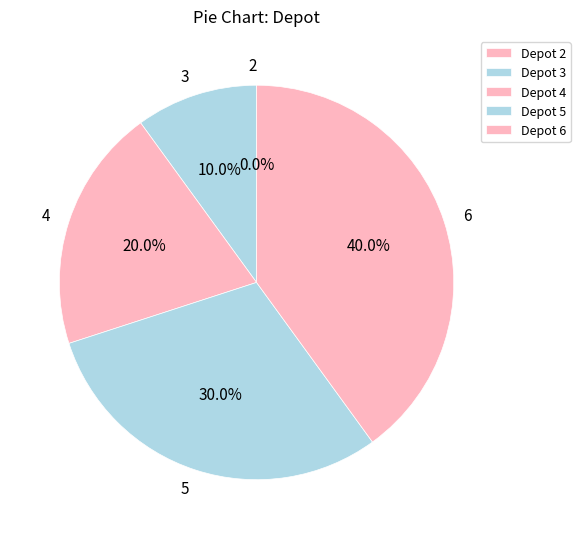

What is the ratio of the value at 4 to the value at 3?

2.0